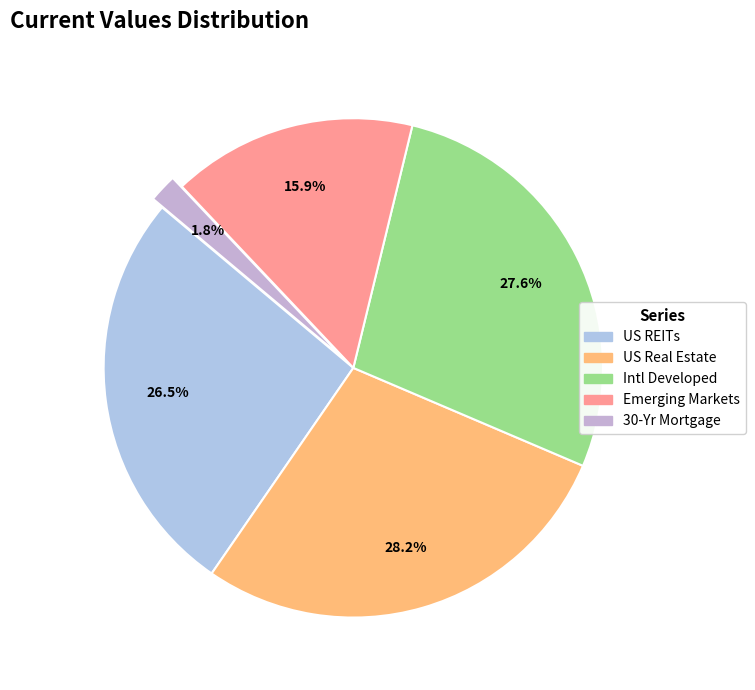

What is the smallest slice in the pie chart?

30-Yr Mortgage